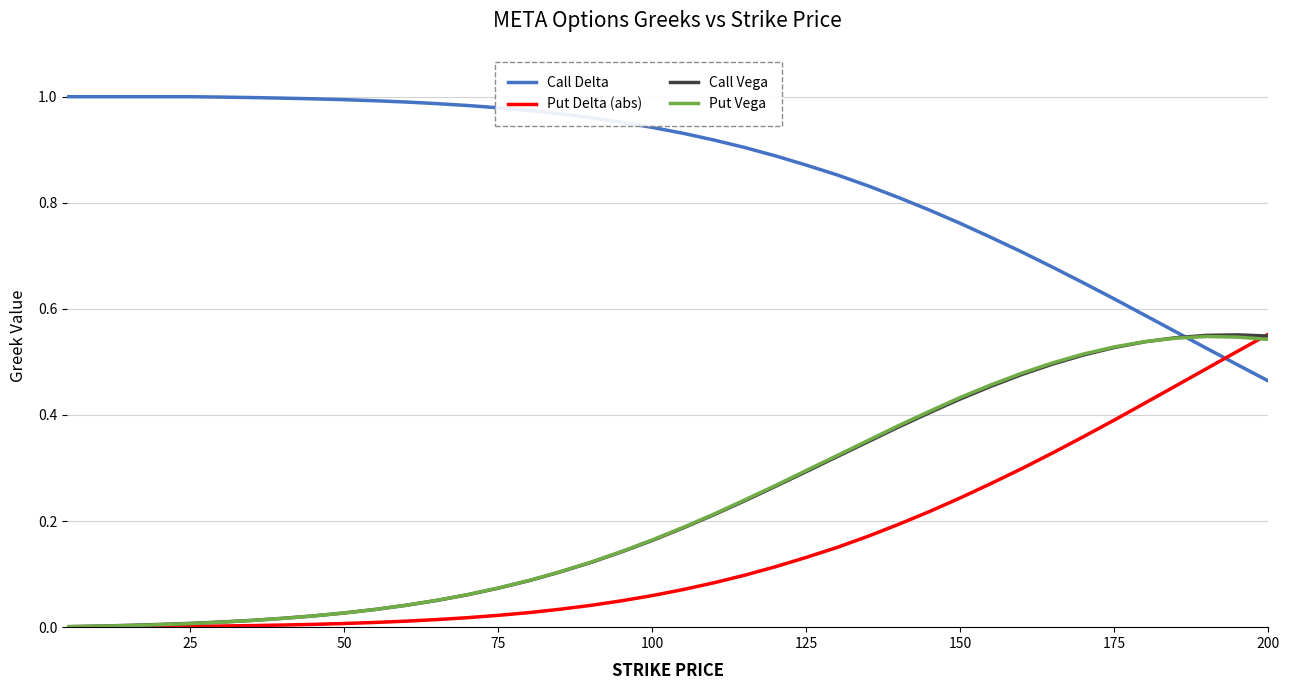

Which series ends up on top after the final intersection of Put Vega and Call Delta?

Put Vega